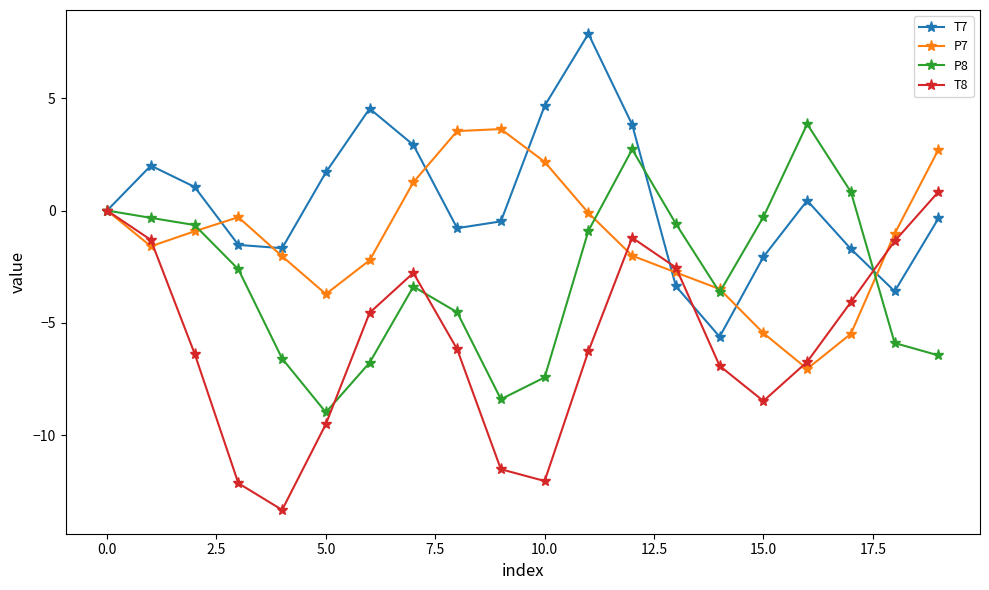

How many interior local peaks does the P7 series have?

2